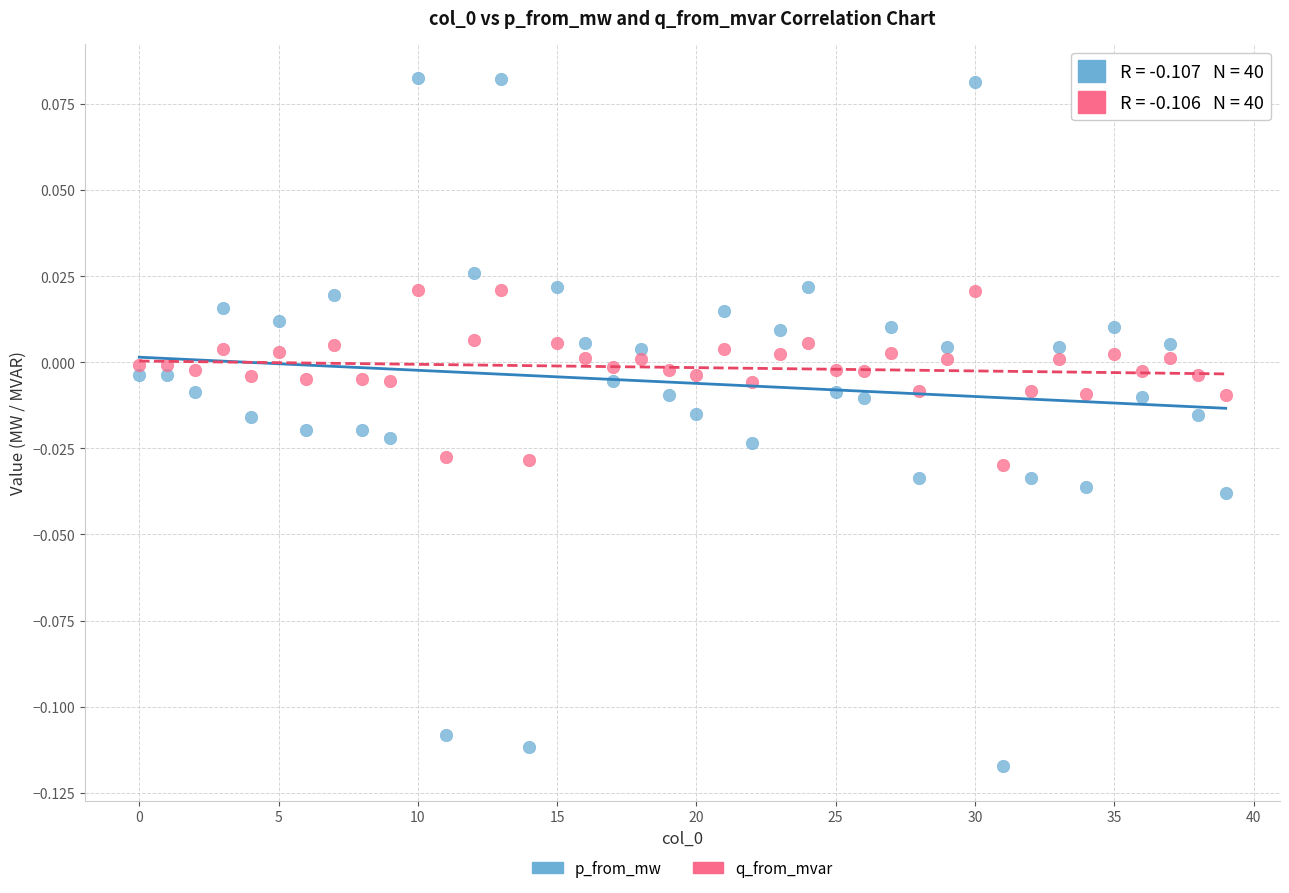

Which series contains the lowest Y value?

p_from_mw